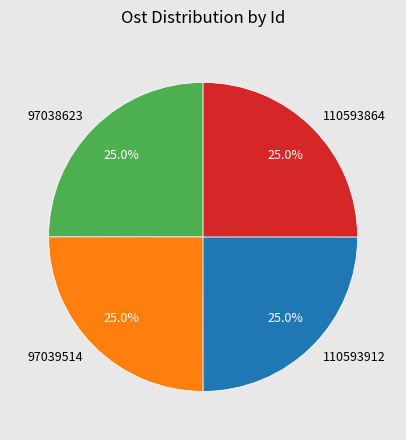

What percentage is the 110593912 slice, to the nearest percent?

25%